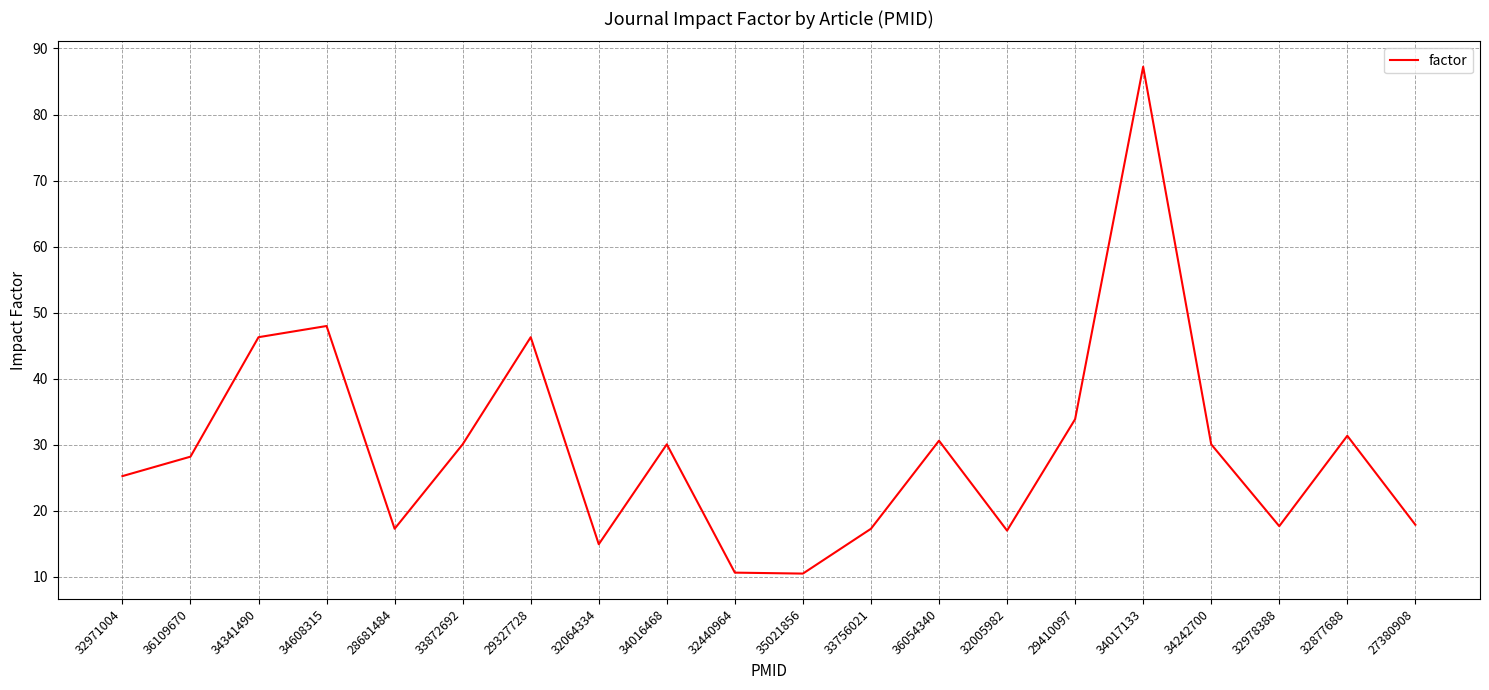

What position from the right is 29327728?

14